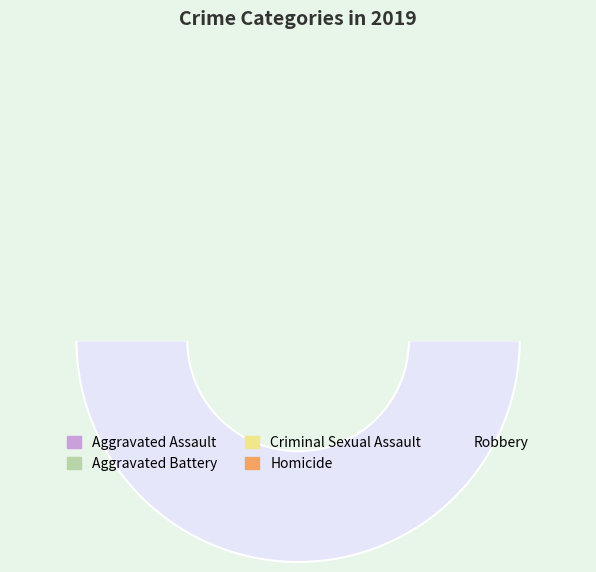

Combined, do Aggravated Battery and Criminal Sexual Assault account for over 50%?

No